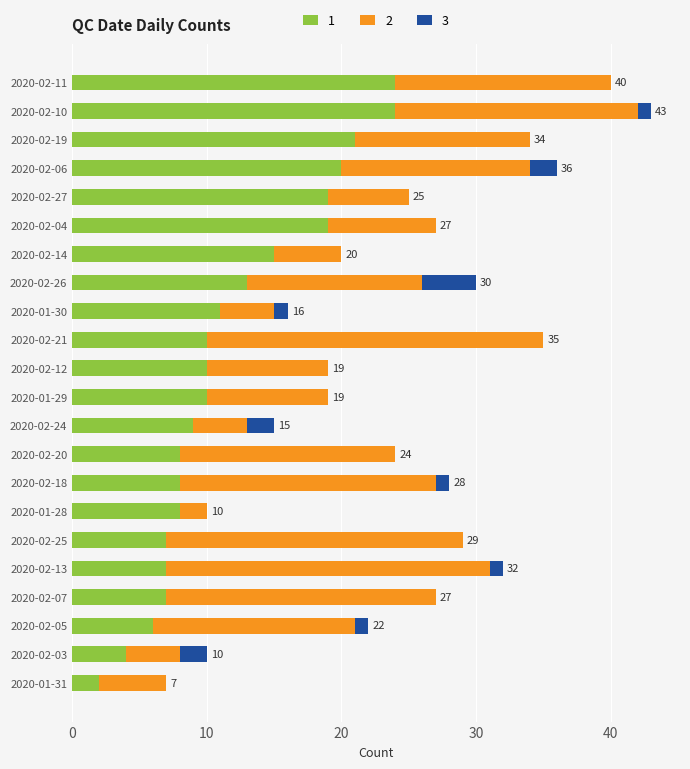

What is the total value across all series at 2020-02-27?

25